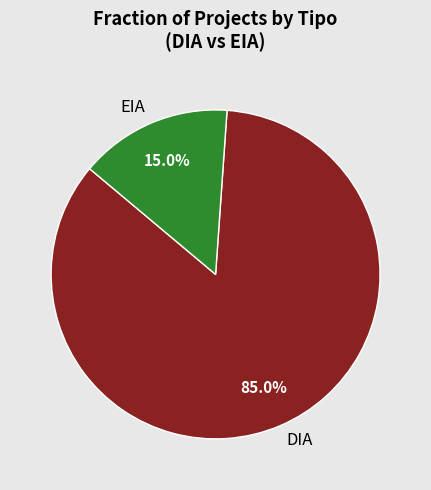

Rank the categories by value from lowest to highest.

EIA, DIA